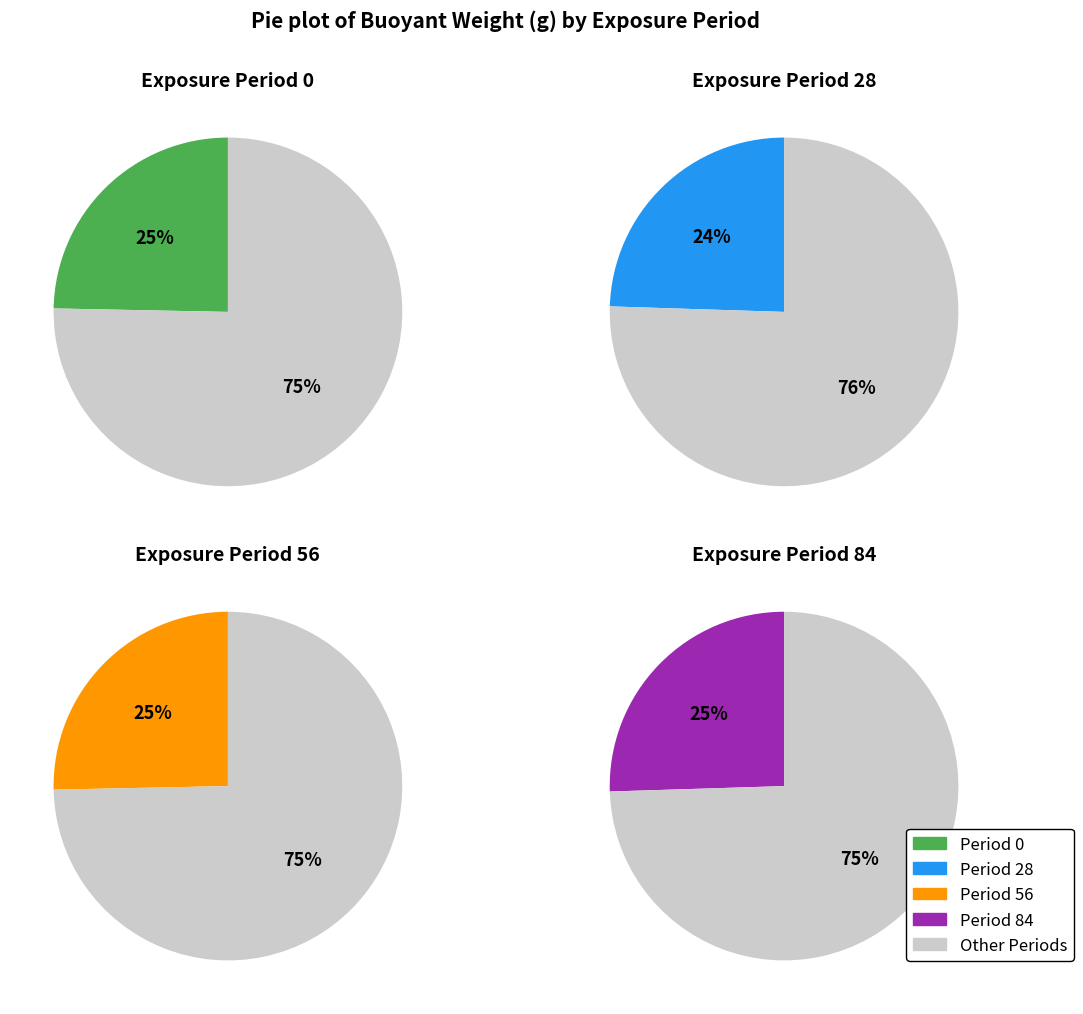

True or false: 21 accounts for 1% of the total.

False